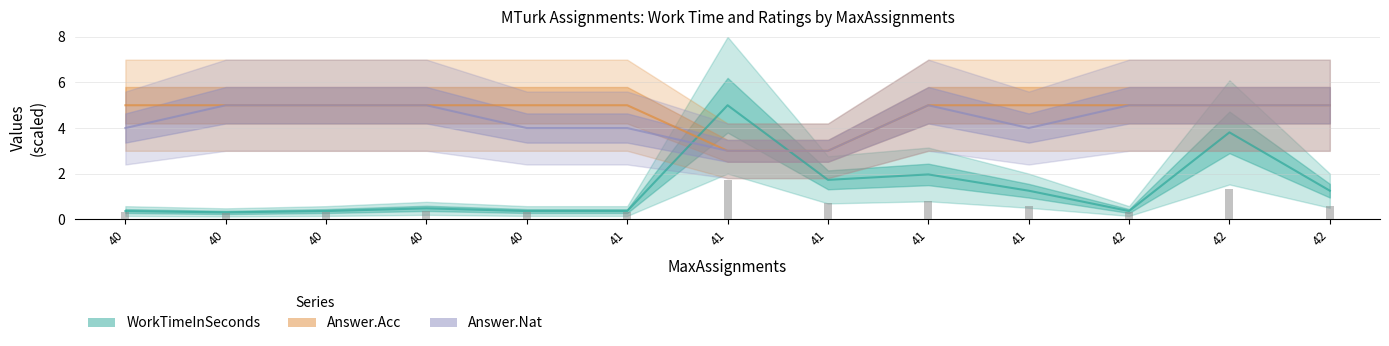

Which has a higher value, 42 or 42?

42